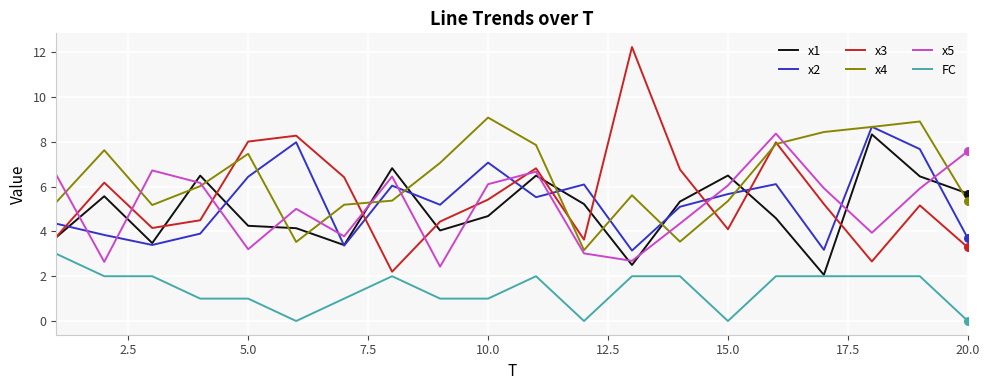

At how many categories does at least one series exceed 0?

20